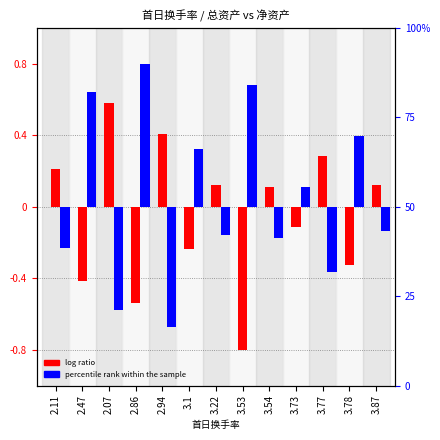

The value of log ratio at 2.11 is 0.2. True or false?

True